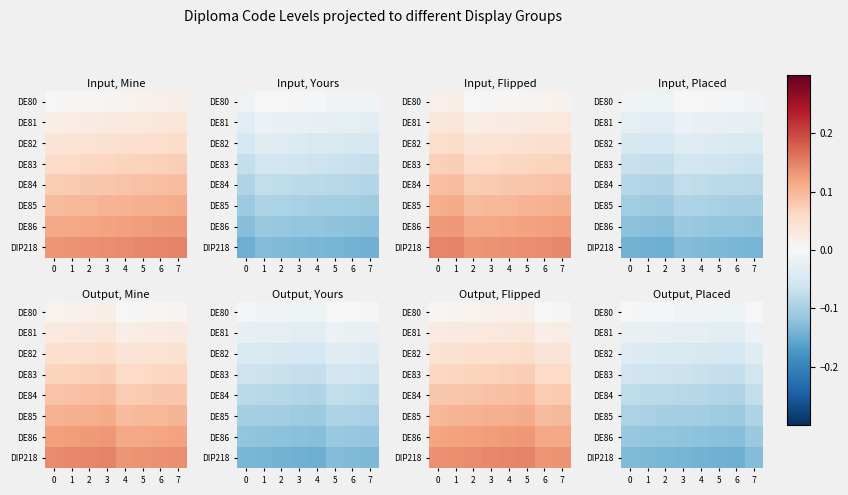

What is the total value across all series at 5?

-0.6